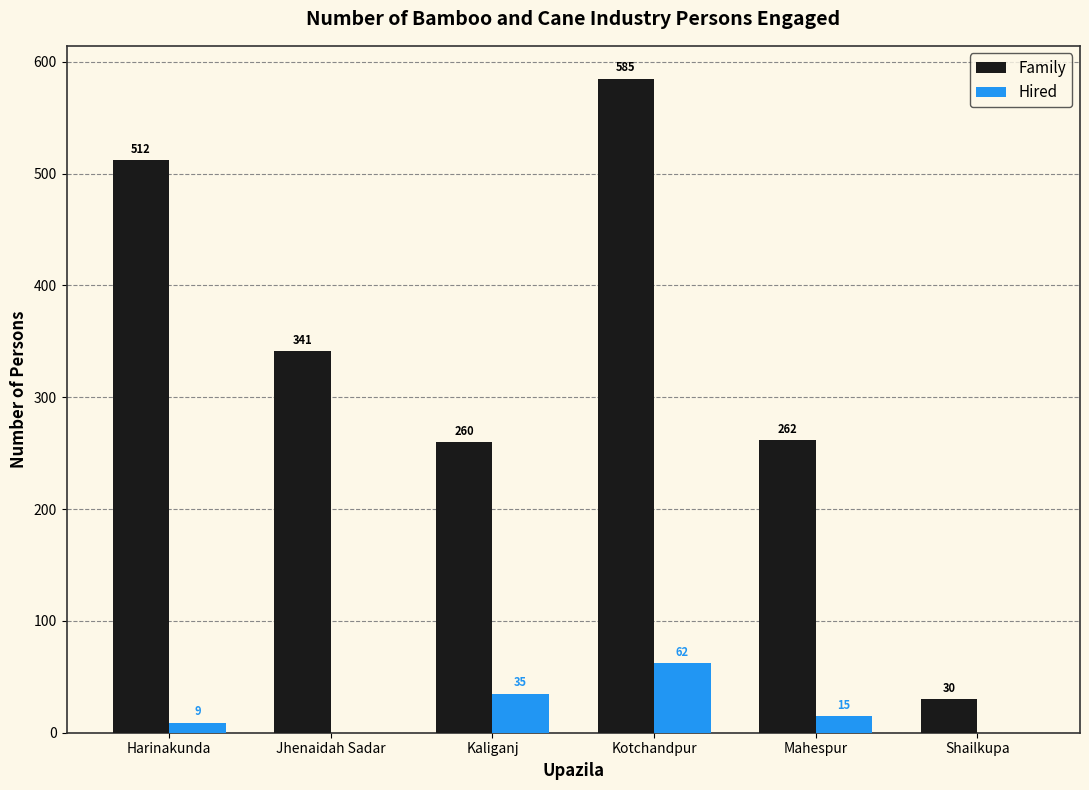

At which label does Hired first exceed 15?

Kaliganj